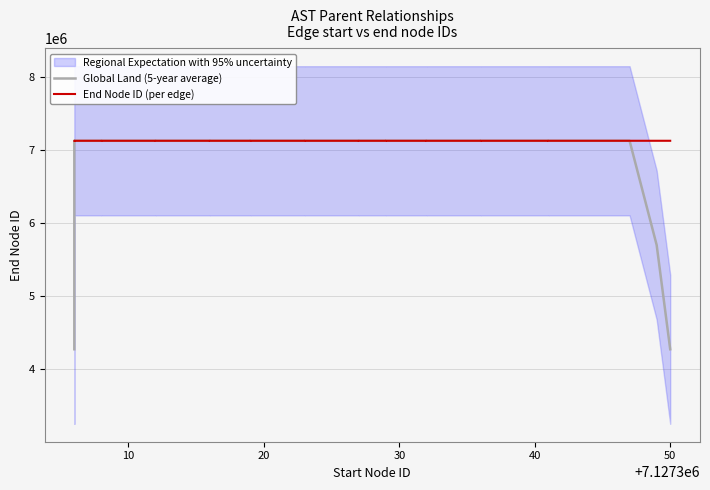

At which category does End Node ID (per edge) reach its first local valley?

50